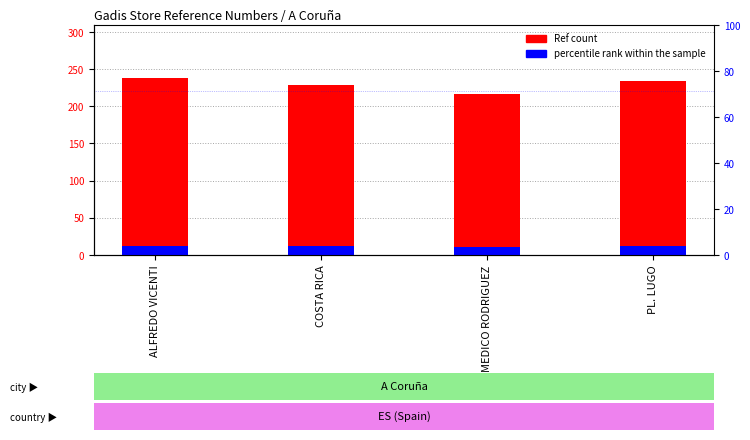

Which series has the widest spread of values?

Ref (count)